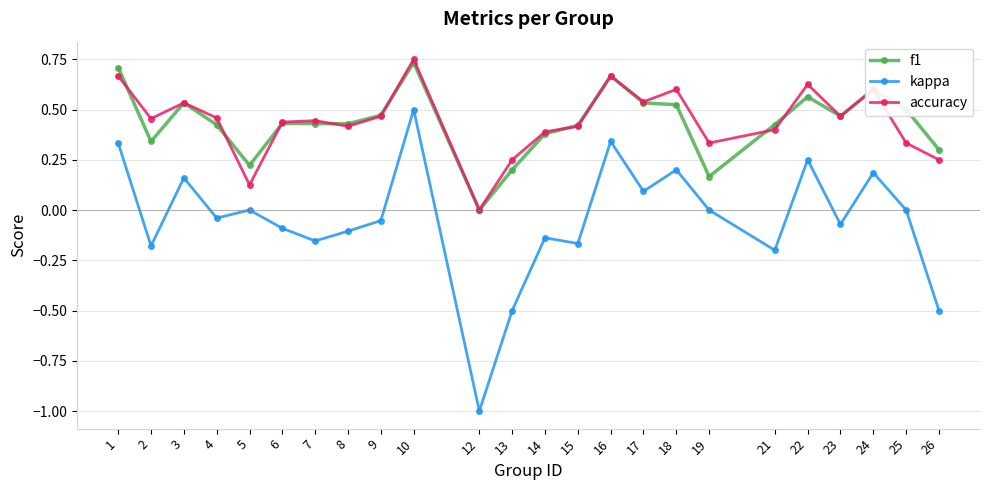

At which label does f1 reach its minimum?

12